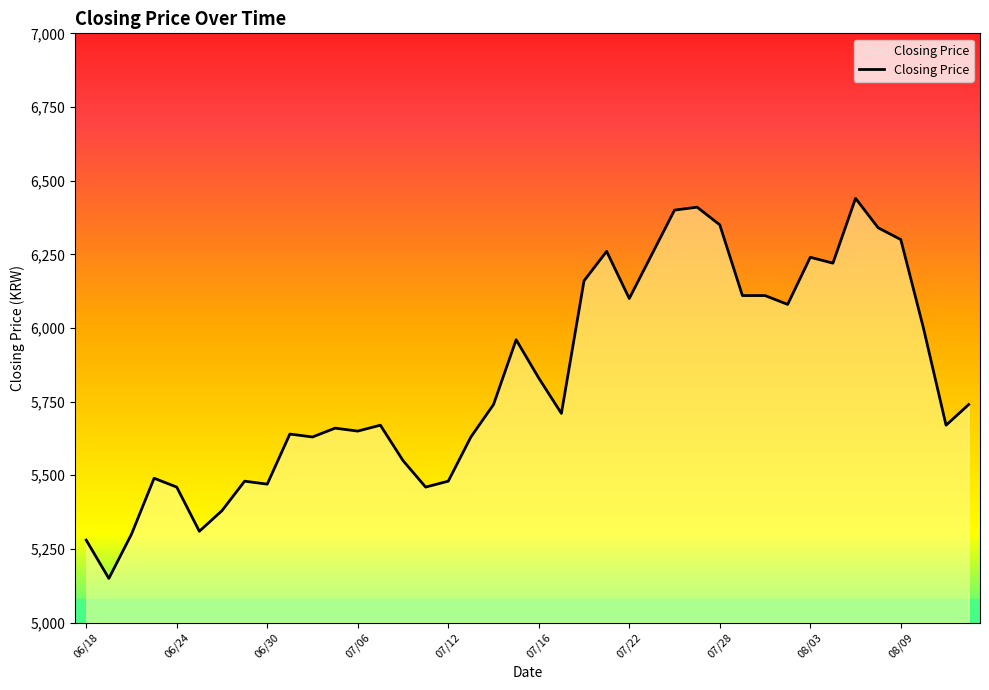

What is the difference between the maximum and minimum values?

1290